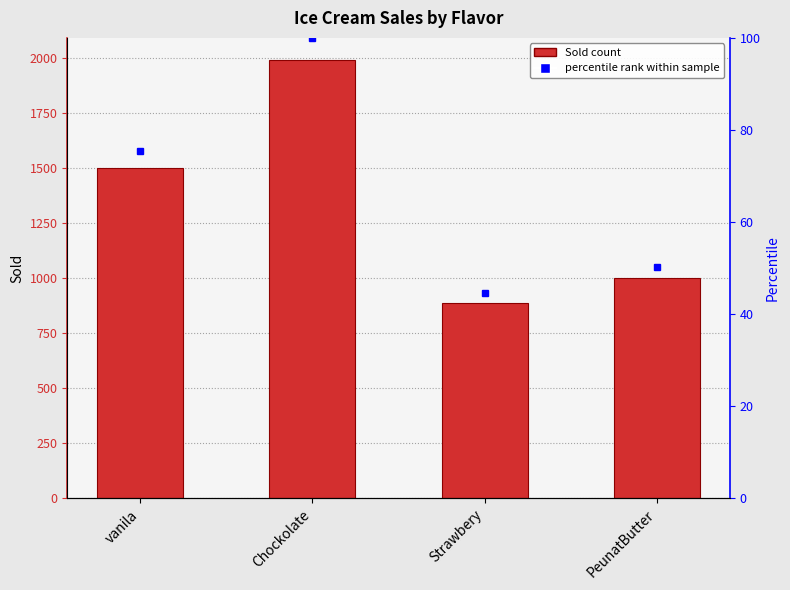

Is it true that the value at PeunatButter is 999?

True